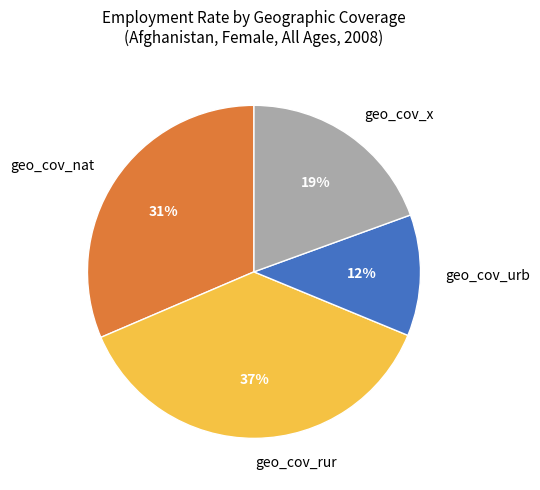

Count the number of slices in the pie.

4